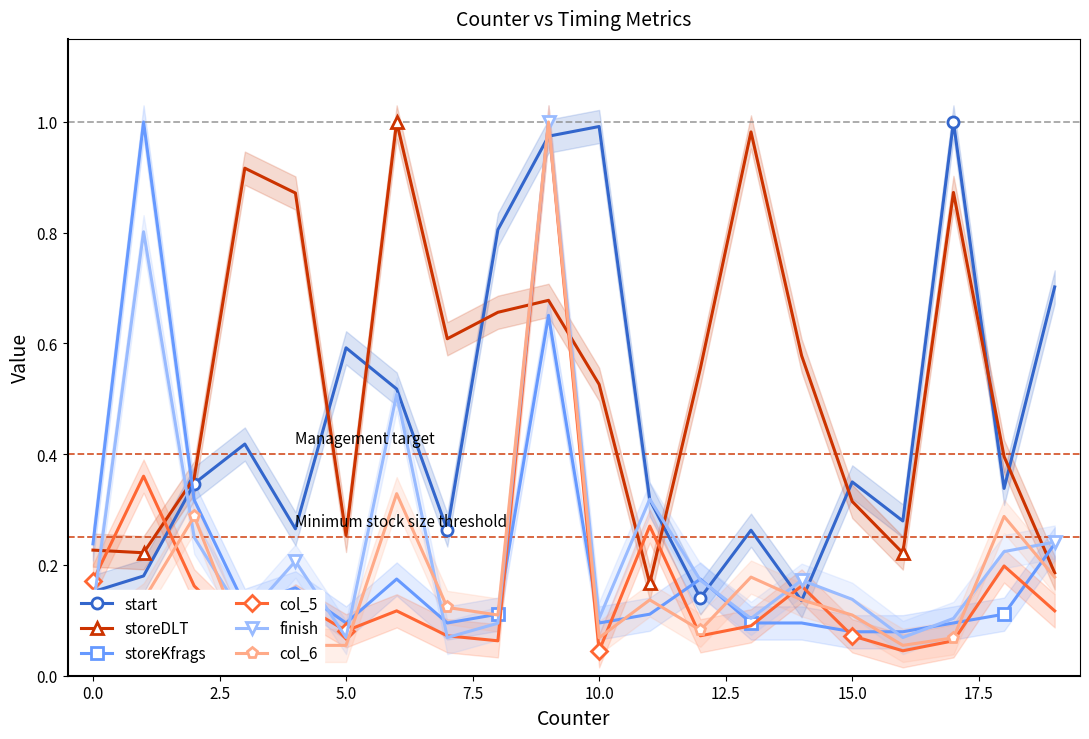

What is the sum of all col_5 values?

3.4